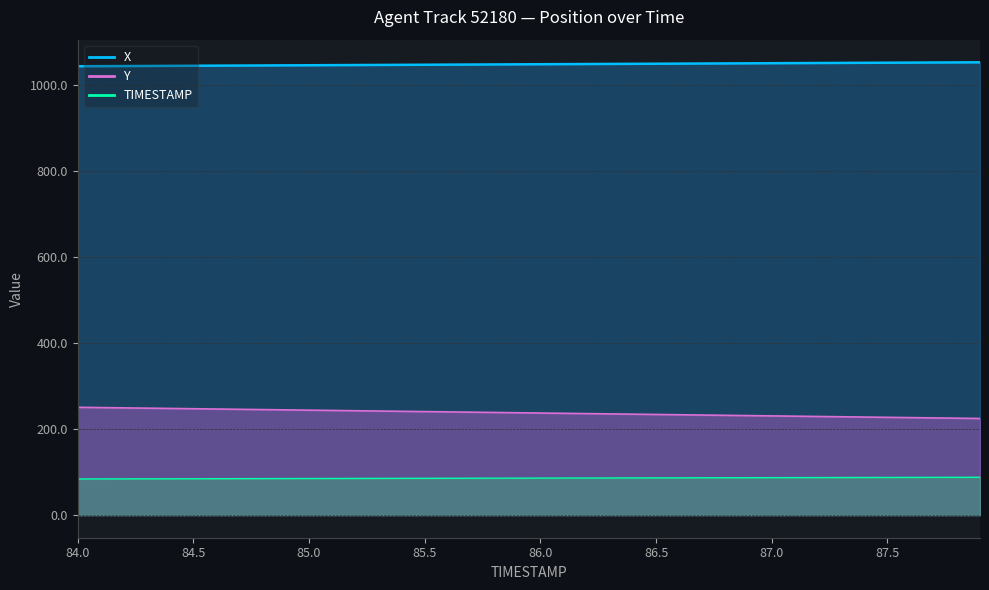

Which series has the largest total across all categories?

X